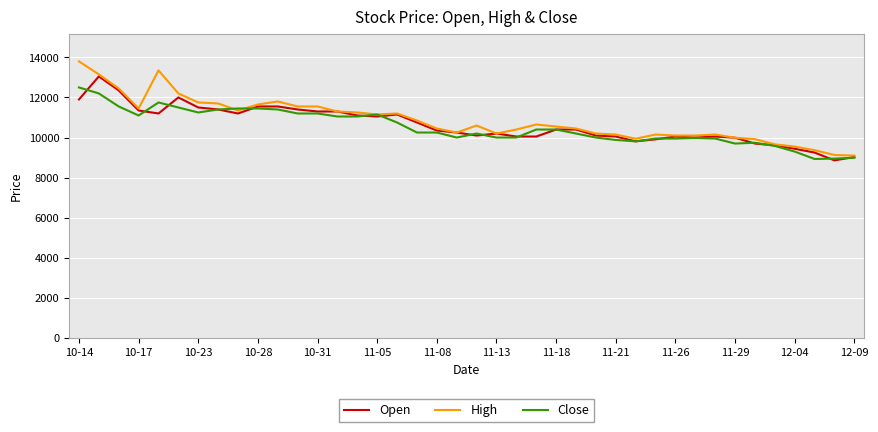

What is the smallest value displayed?

8860